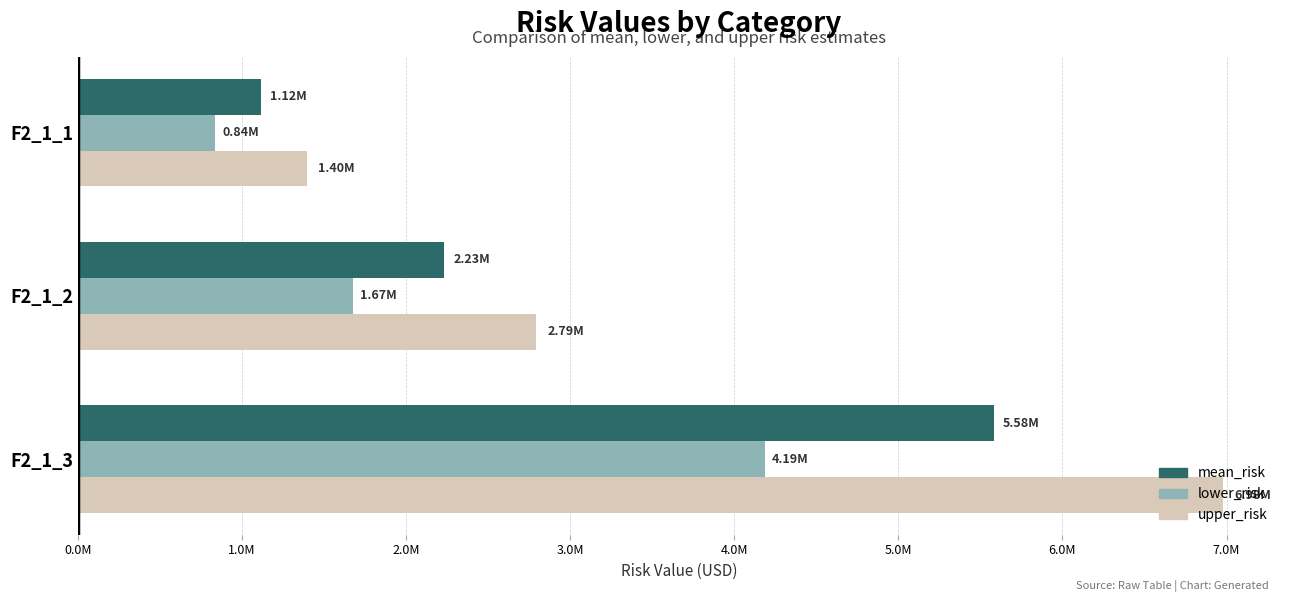

What are all the series names shown in the legend?

mean_risk, lower_risk, upper_risk